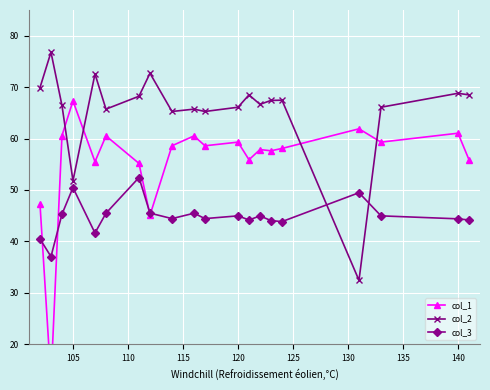

List the series in order of their peak value, highest first.

col_2, col_1, col_3